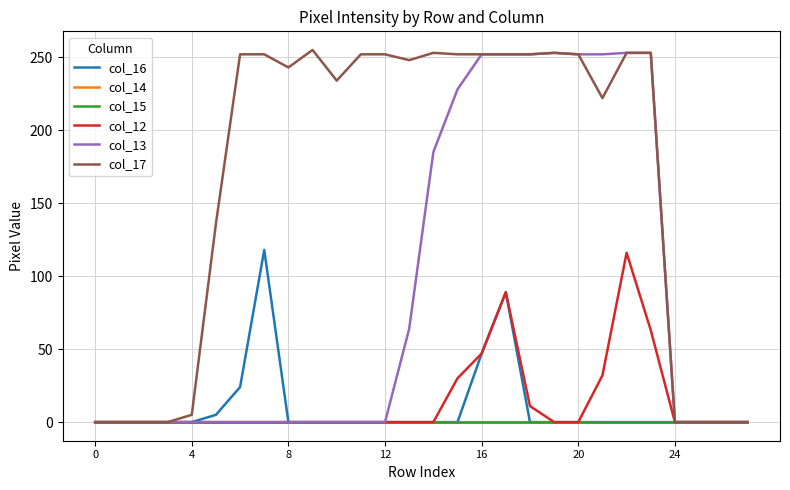

Does the chart have visible grid lines?

Yes